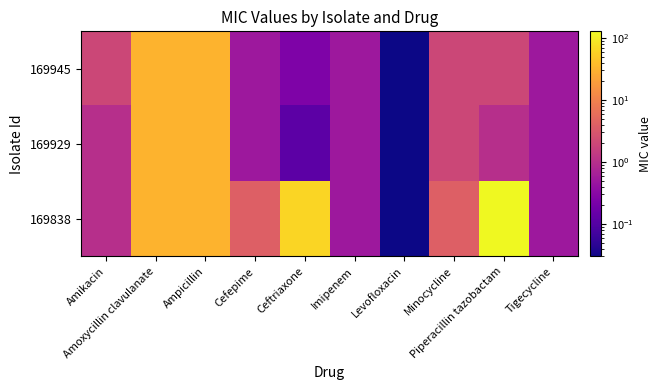

At Tigecycline, list the series in order from smallest to largest.

169838, 169929, 169945